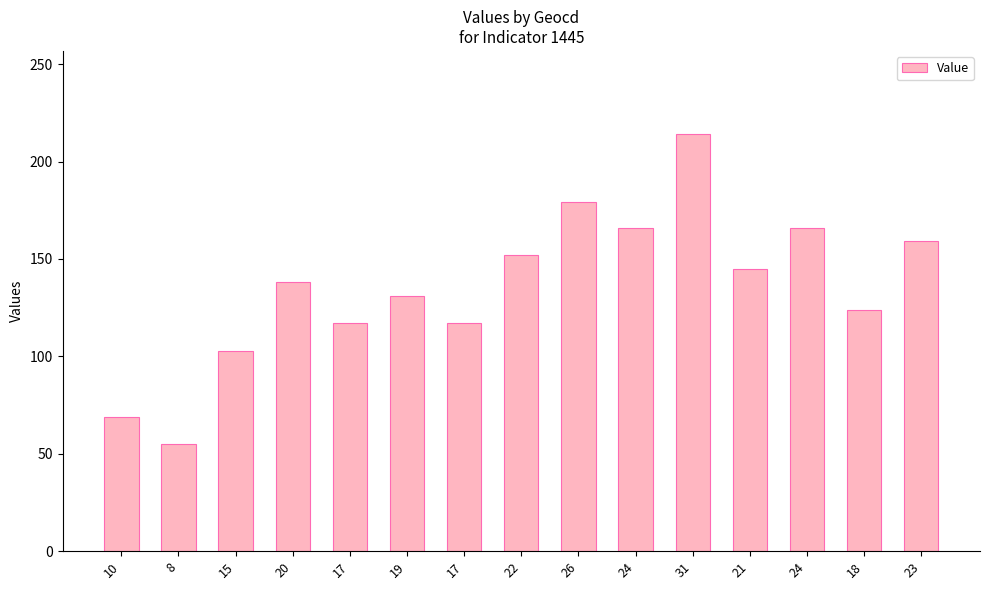

Approximately how many times larger is the value at 10 compared to 17?

0.6